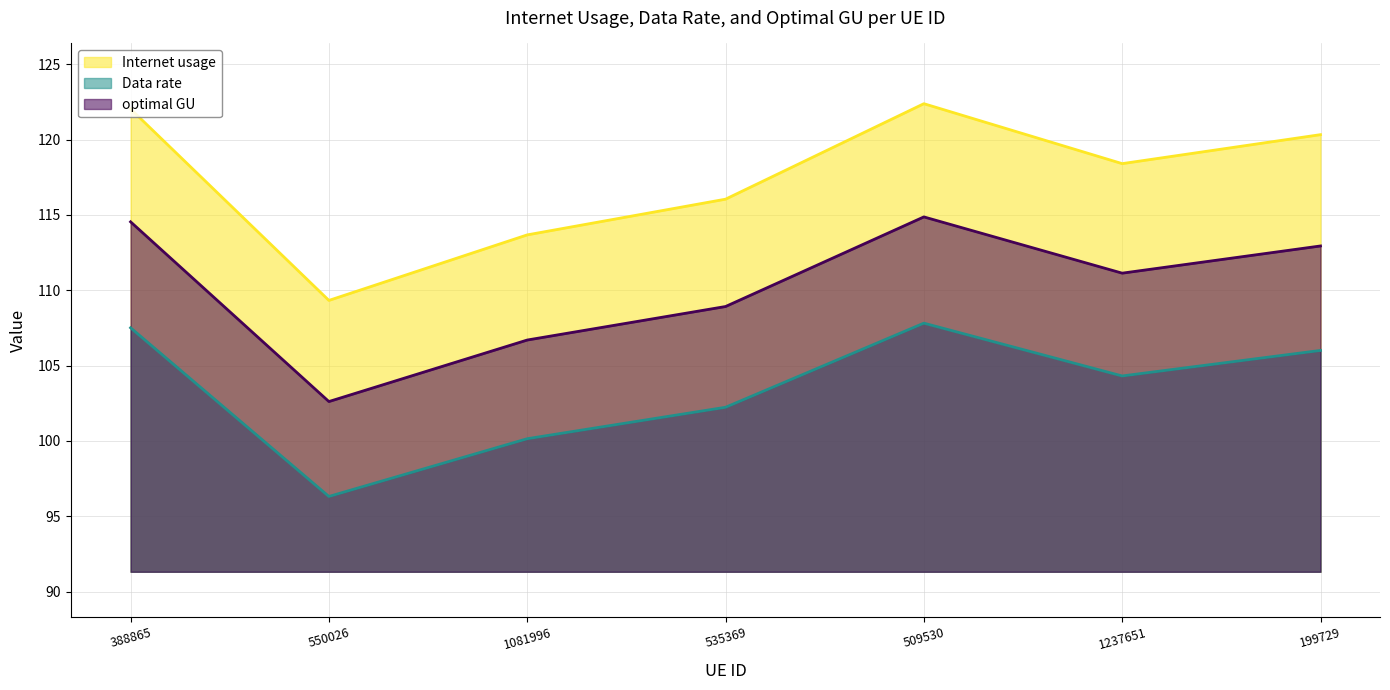

Reading left to right, extract all data points from this chart.

Internet usage: 388865=122.0	550026=109.3	1081996=113.7	535369=116.0	509530=122.4	1237651=118.4	199729=120.3
Data rate: 388865=107.5	550026=96.3	1081996=100.1	535369=102.2	509530=107.8	1237651=104.3	199729=106.0
optimal GU: 388865=114.5	550026=102.6	1081996=106.7	535369=108.9	509530=114.9	1237651=111.1	199729=112.9